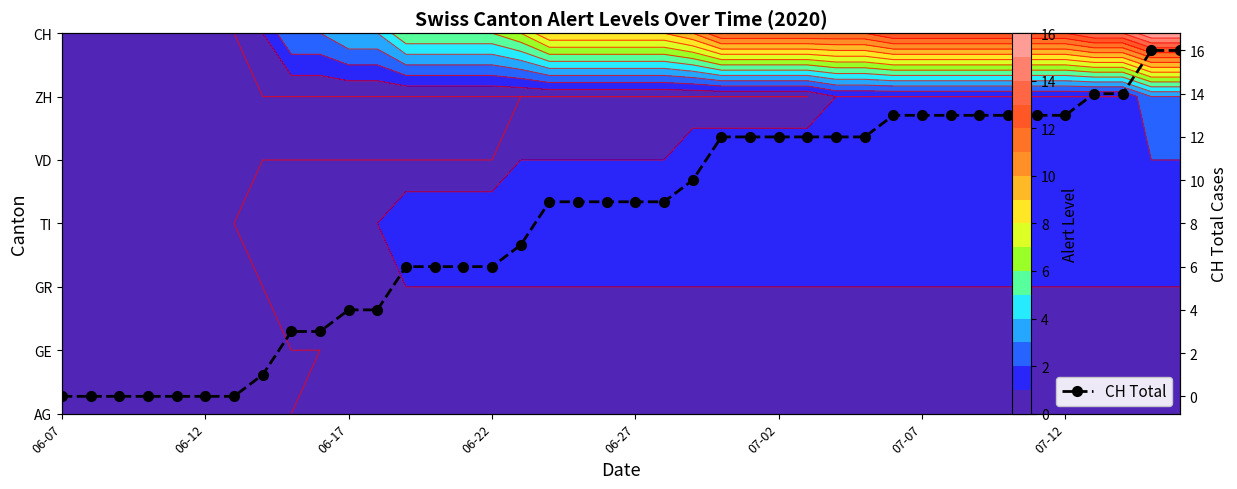

Where is the data nearest to the value 8?

16